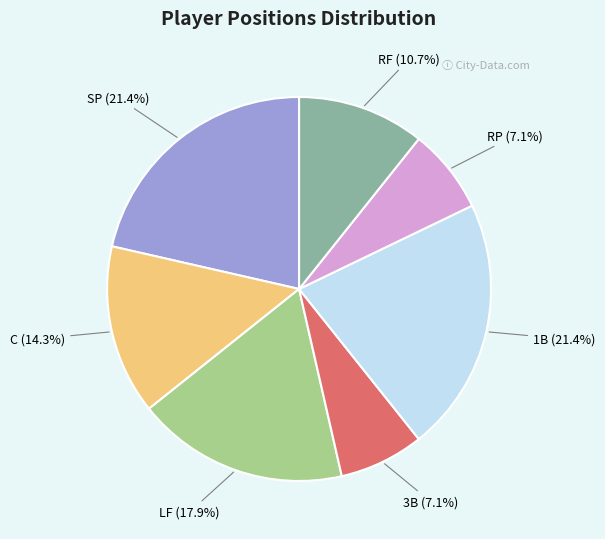

How many slices are in this pie chart?

7